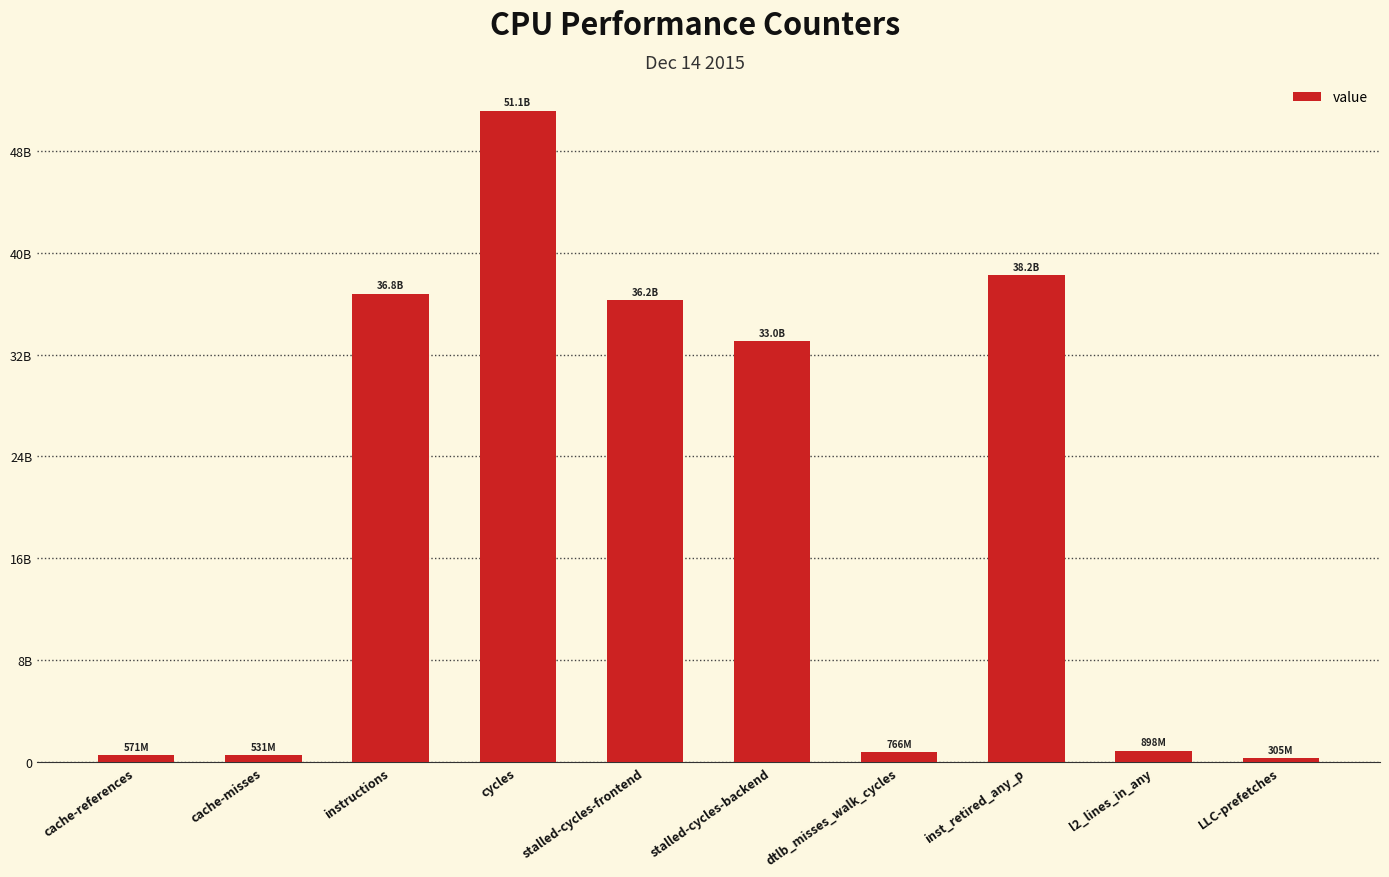

Are the bars horizontal?

No